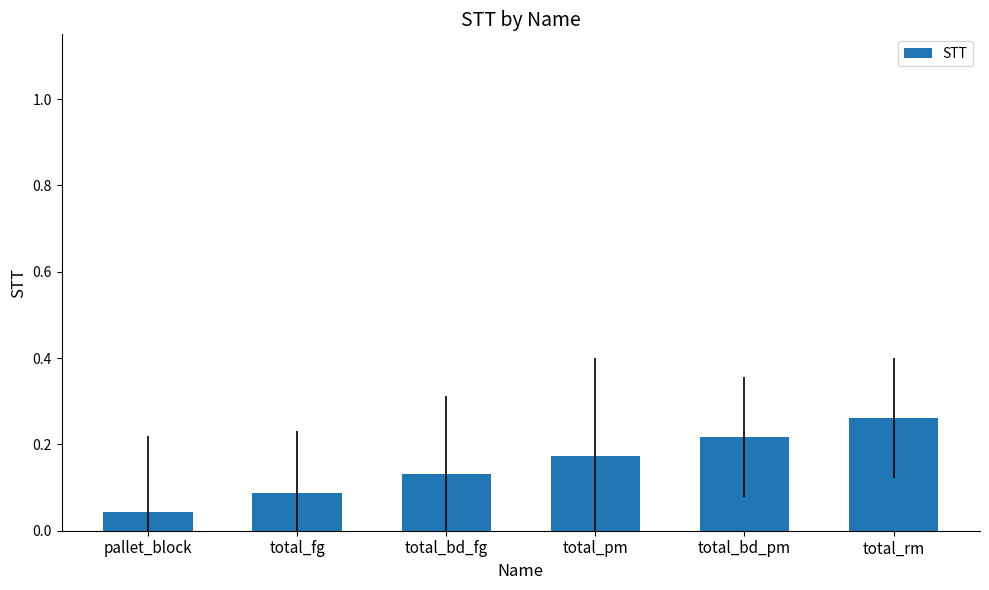

Rank the categories by value from highest to lowest.

total_rm, total_bd_pm, total_pm, total_bd_fg, total_fg, pallet_block